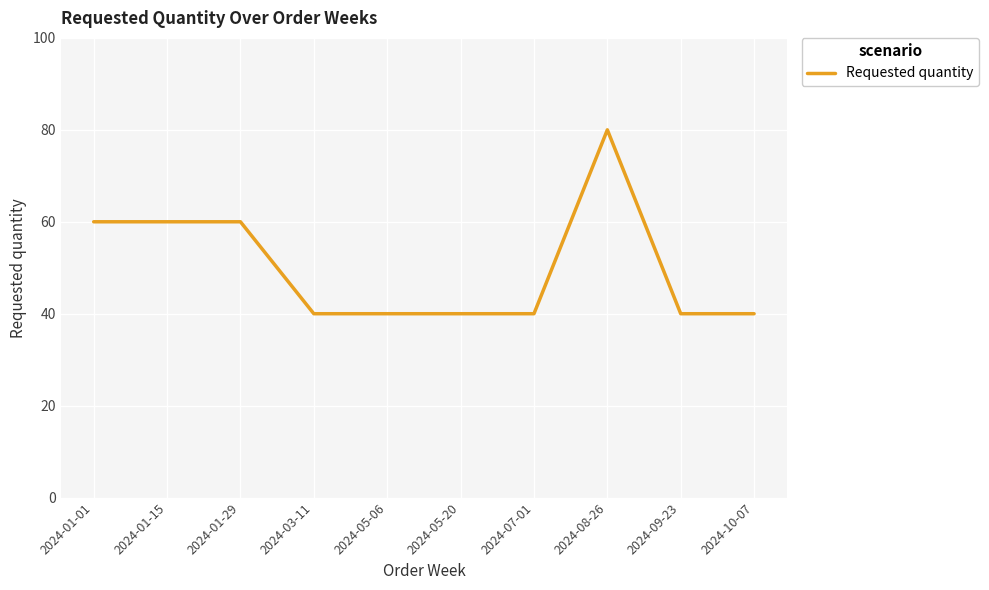

Approximately how many times larger is the value at 2024-05-20 compared to 2024-10-07?

1.0